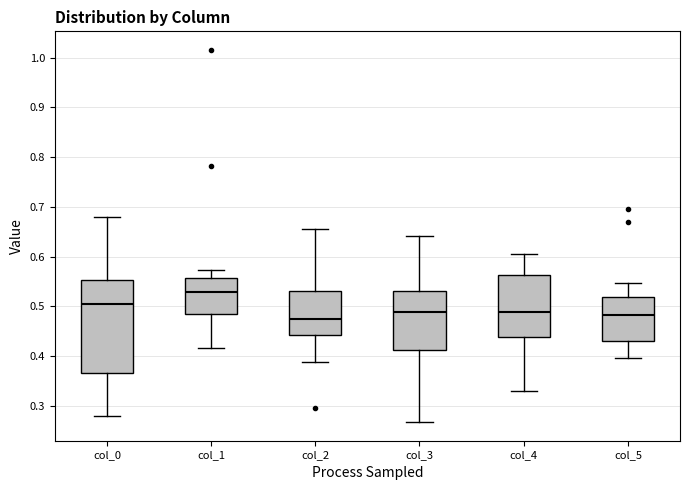

Reading left to right, transcribe this box plot: for each box, give where its median line is, the range the box spans, and where its two whiskers end, as read against the y-axis. The values are not printed on the chart, so give them approximately, as read against the axis.

col_0: median 0.51, box 0.37 to 0.55, whiskers 0.28 to 0.68
col_1: median 0.53, box 0.48 to 0.56, whiskers 0.42 to 0.57
col_2: median 0.48, box 0.44 to 0.53, whiskers 0.39 to 0.65
col_3: median 0.49, box 0.41 to 0.53, whiskers 0.27 to 0.64
col_4: median 0.49, box 0.44 to 0.56, whiskers 0.33 to 0.60
col_5: median 0.48, box 0.43 to 0.52, whiskers 0.40 to 0.55